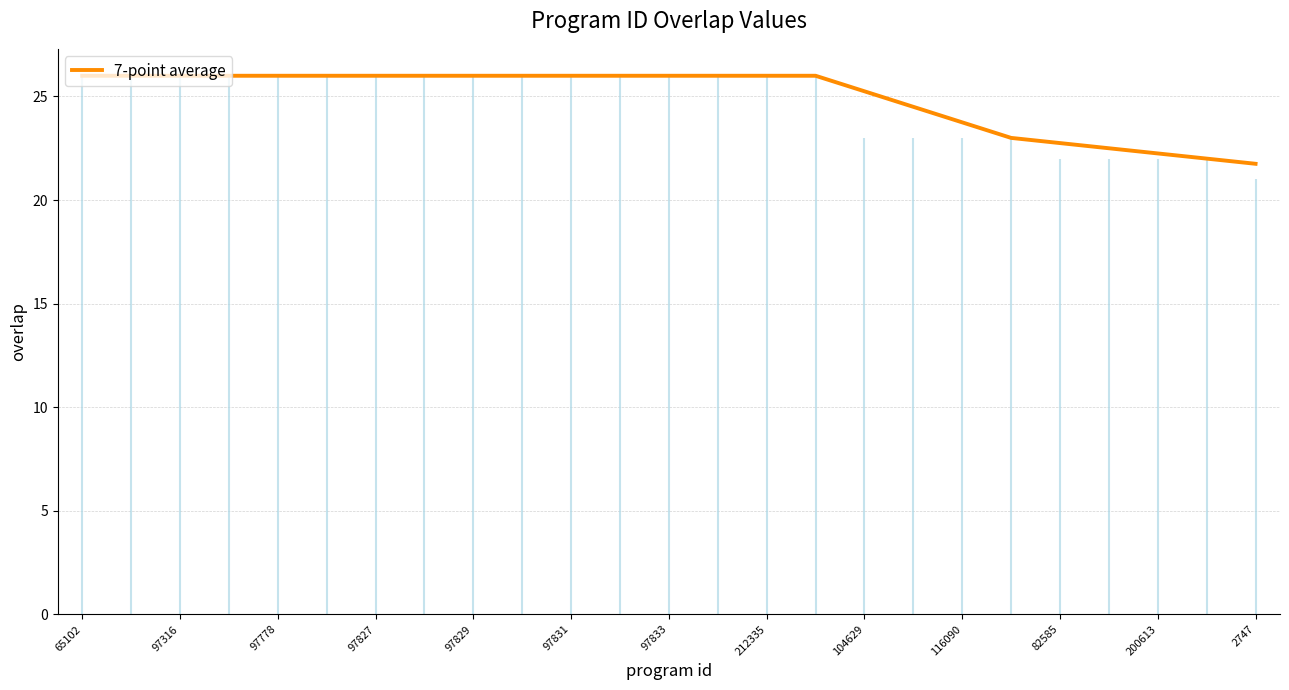

What is the sum of all values?

623.8